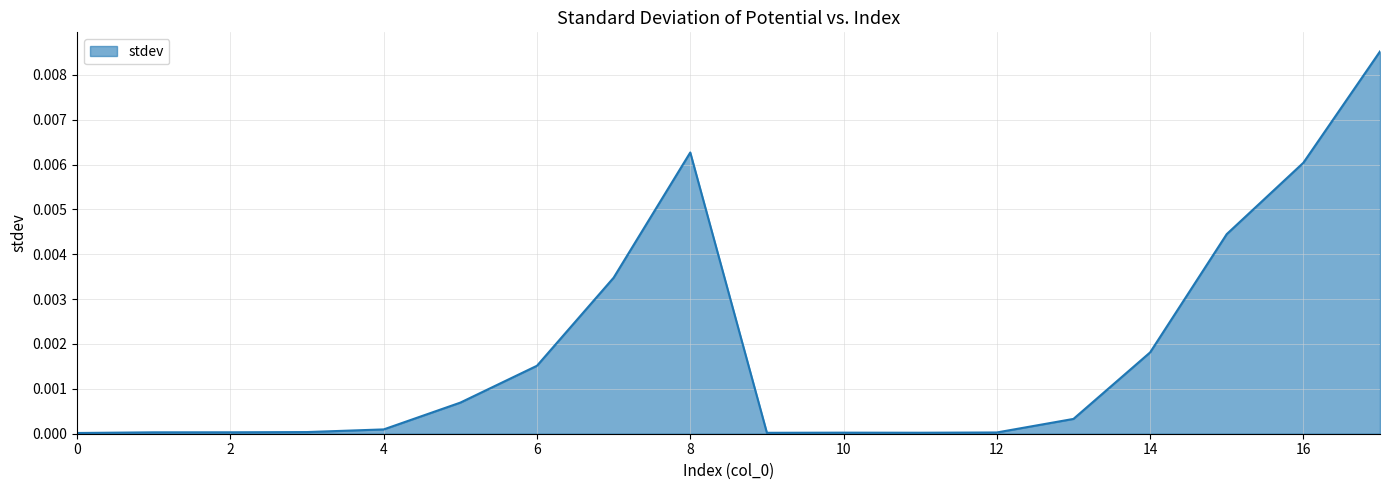

The value at 10 is 0.0. True or false?

True